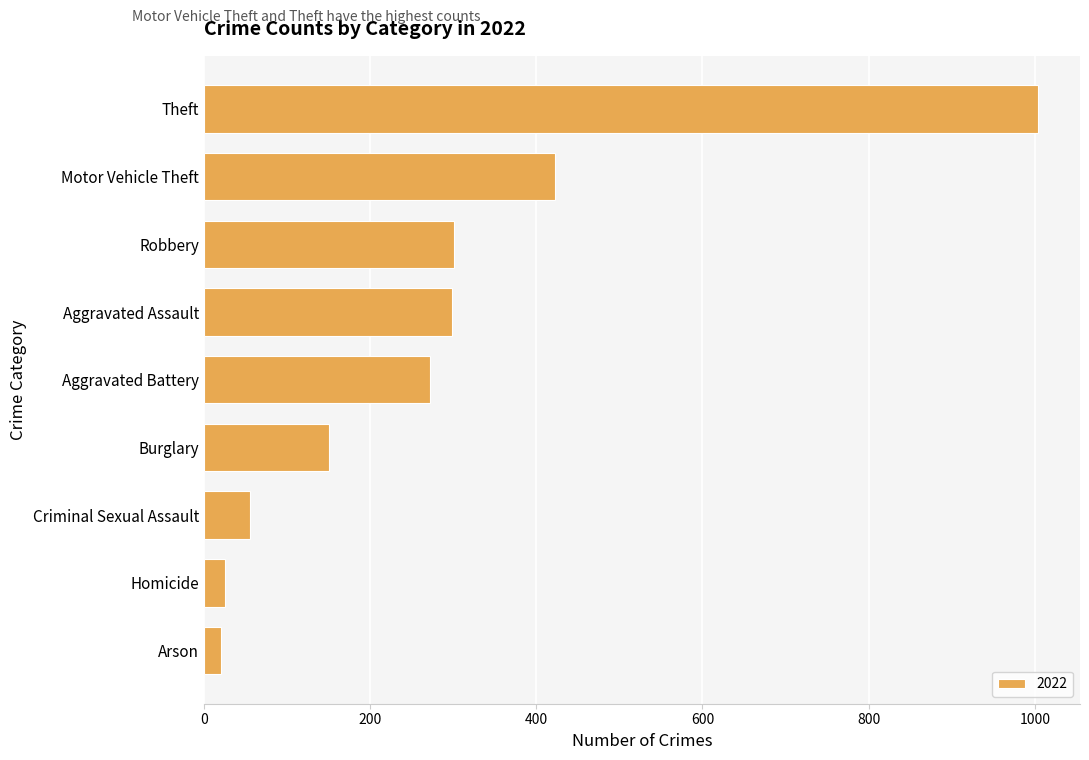

What is the difference between the maximum and second lowest values?

978